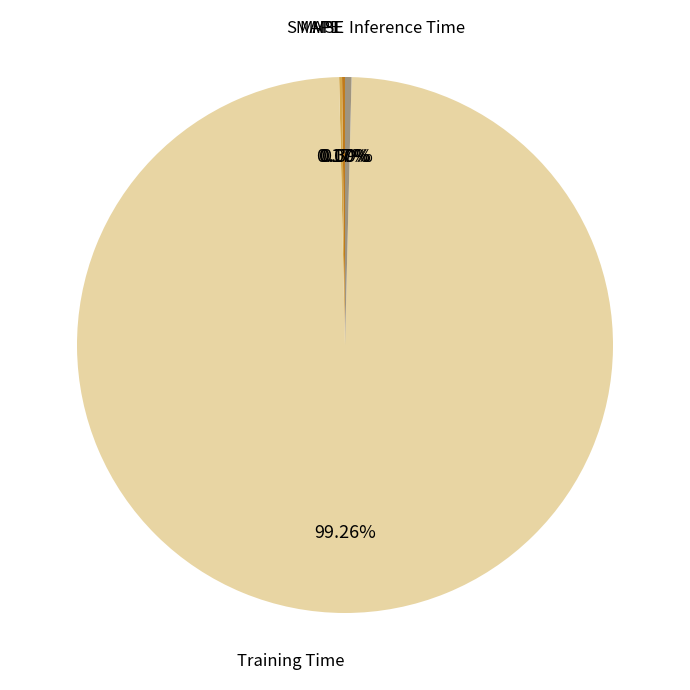

Does any single category account for the majority?

Yes